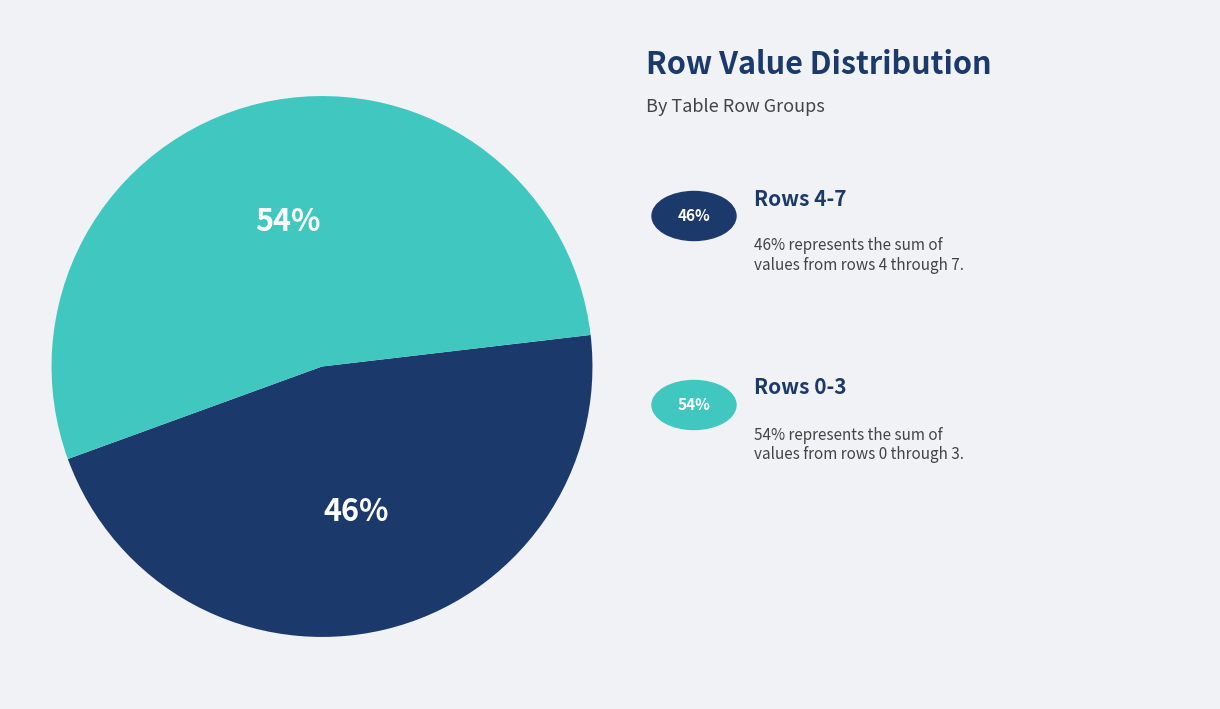

To the nearest percent, what is the average slice percentage?

50%